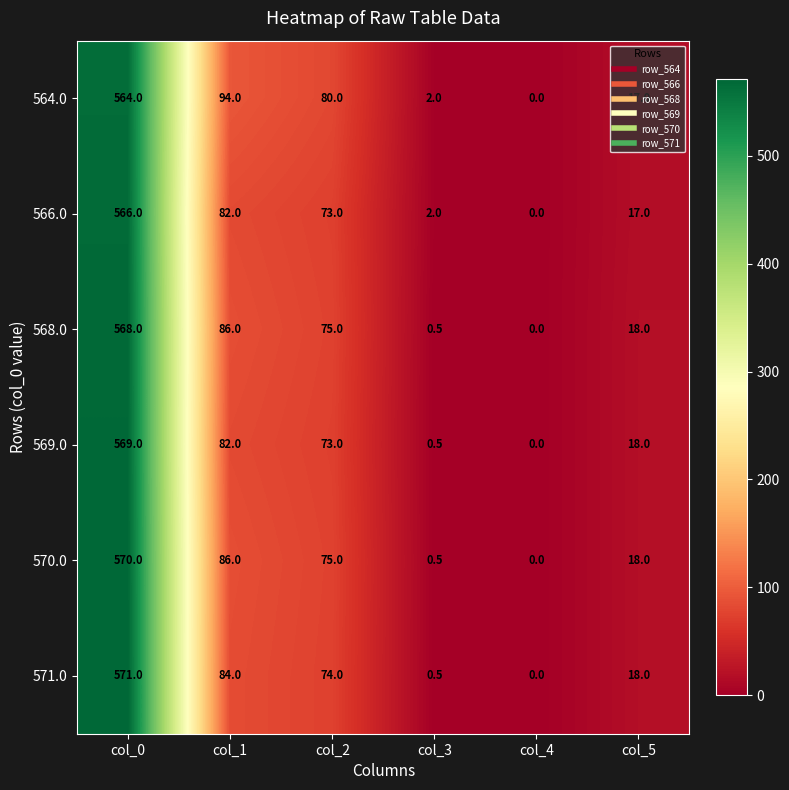

Which series has the widest spread of values?

571.0